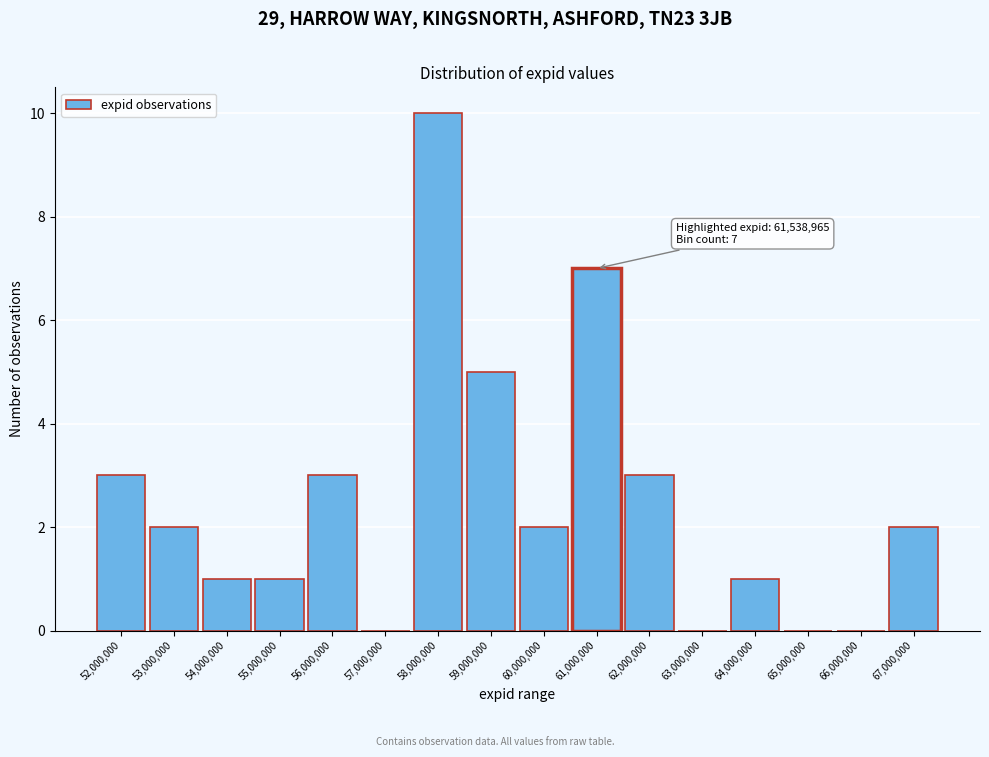

Reading left to right, list all the values displayed in this chart.

52,000,000=3	53,000,000=2	54,000,000=1	55,000,000=1	56,000,000=3	57,000,000=0	58,000,000=10	59,000,000=5	60,000,000=2	61,000,000=7	62,000,000=3	63,000,000=0	64,000,000=1	65,000,000=0	66,000,000=0	67,000,000=2